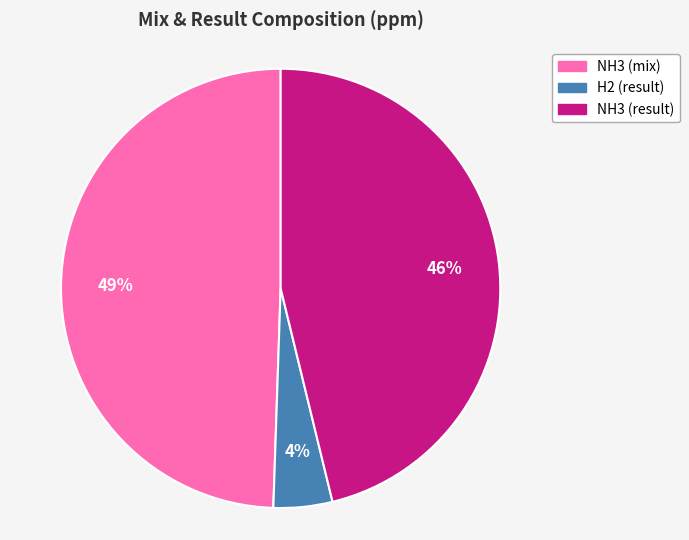

Between NH3 (result) and H2 (result), which is larger?

NH3 (result)